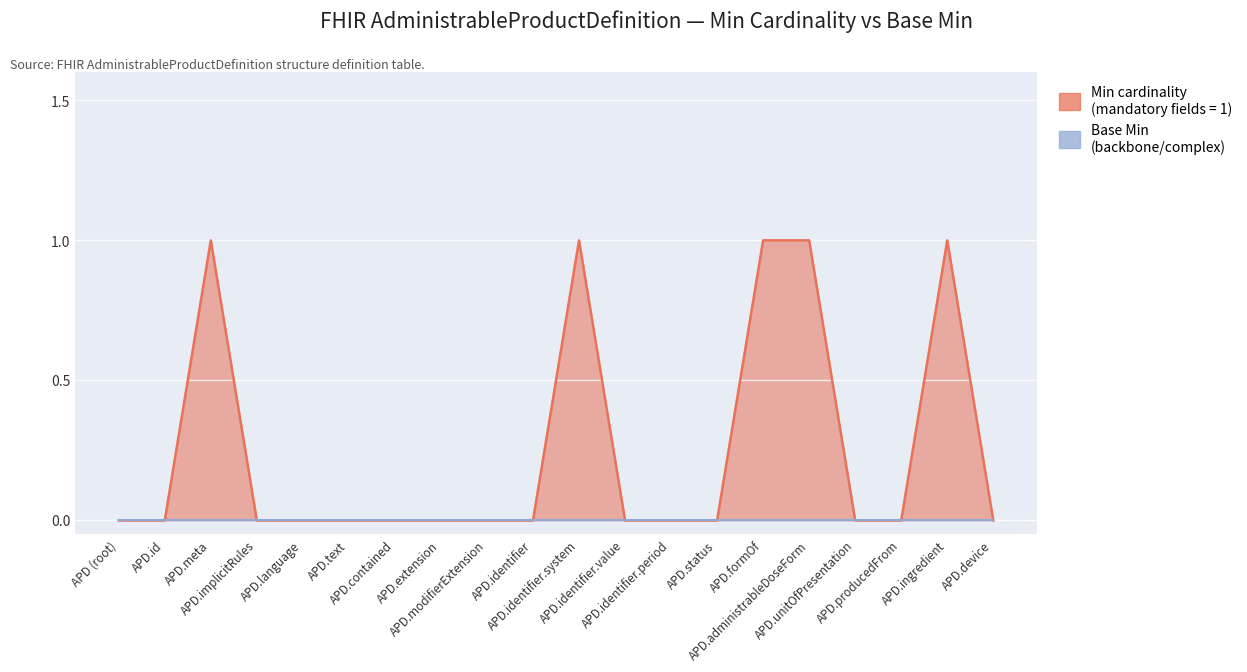

True or false: the data shows 0 at APD.status.

False